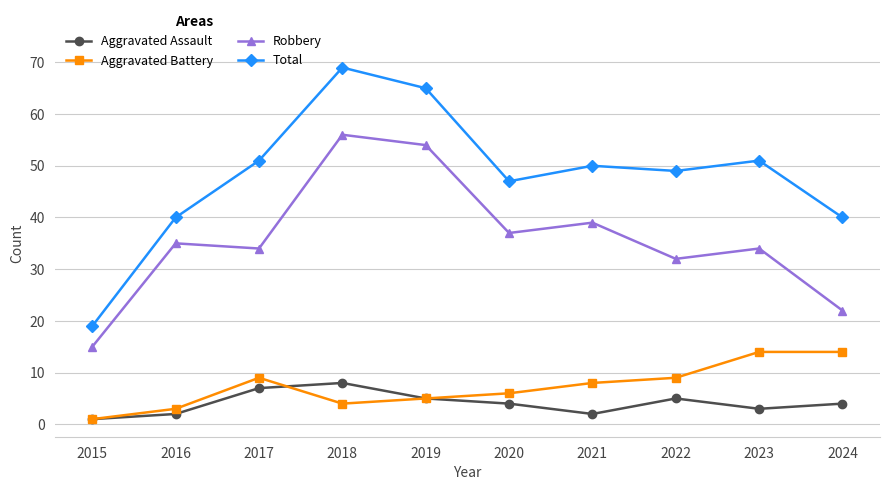

Count the number of categories in the chart.

10